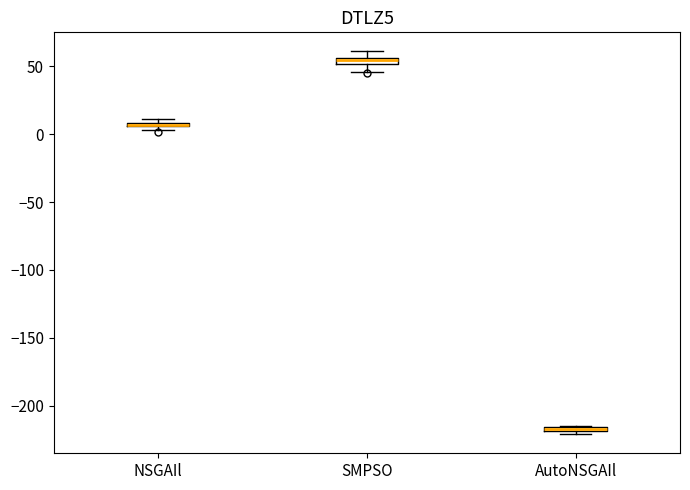

Where is the upper edge of the box for NSGAIl on the y-axis? The values are not printed on the chart, so give them approximately, as read against the axis.

10